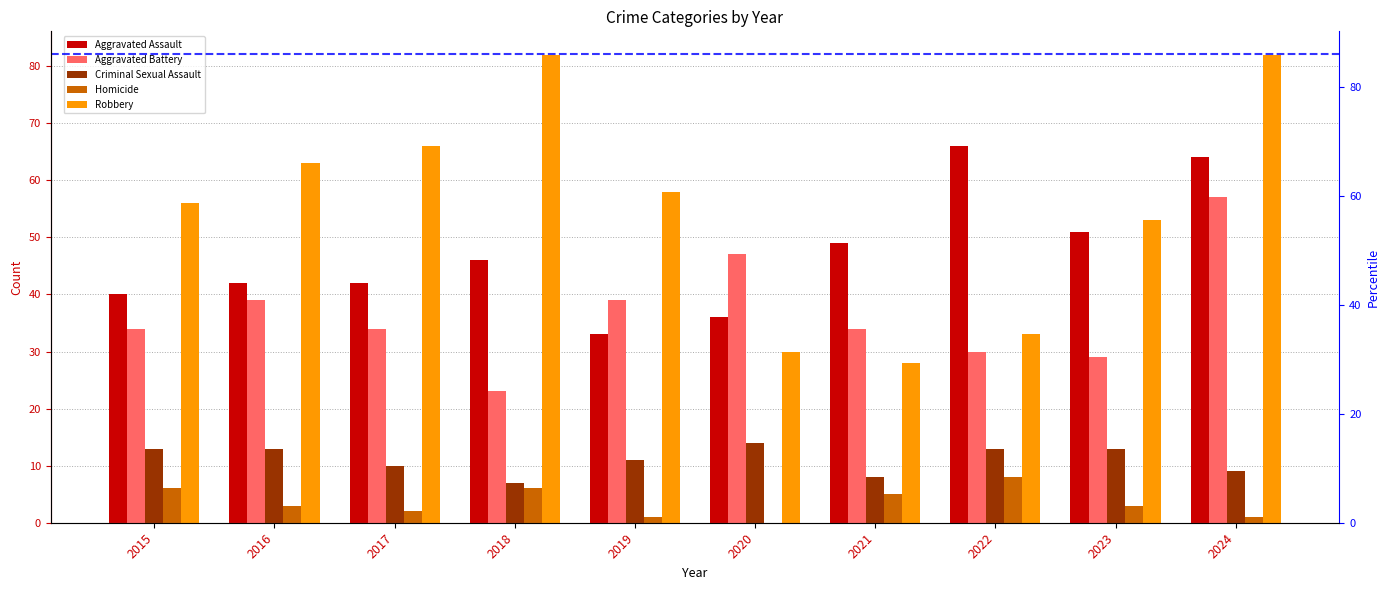

What is the value of the Aggravated Assault bar at the 6th from the left?

36